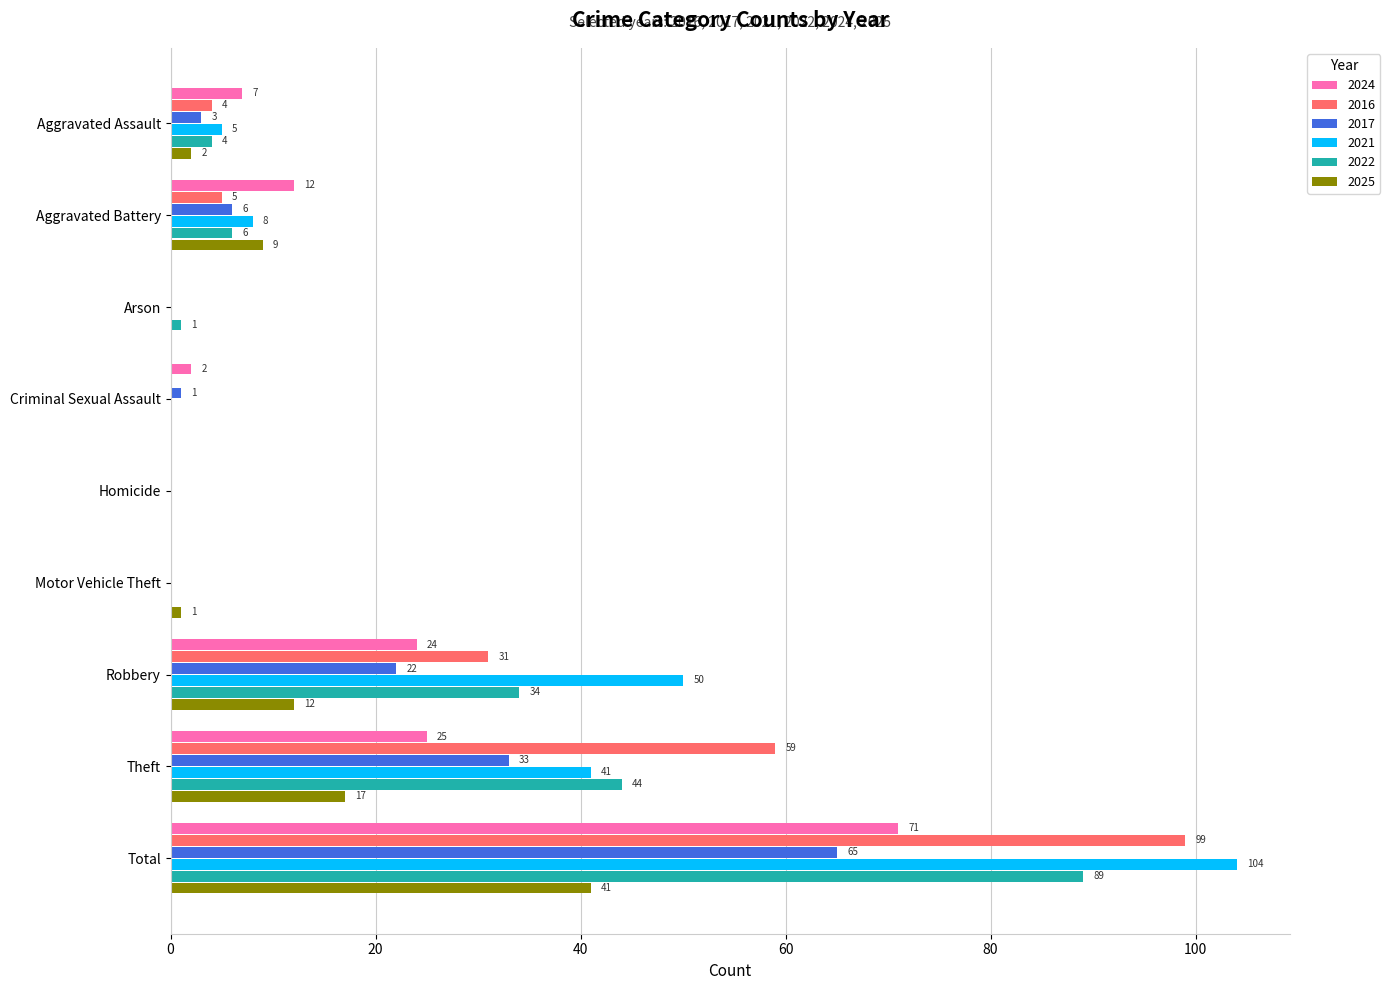

The 2024 series shows 12 at Aggravated Battery. True or false?

True